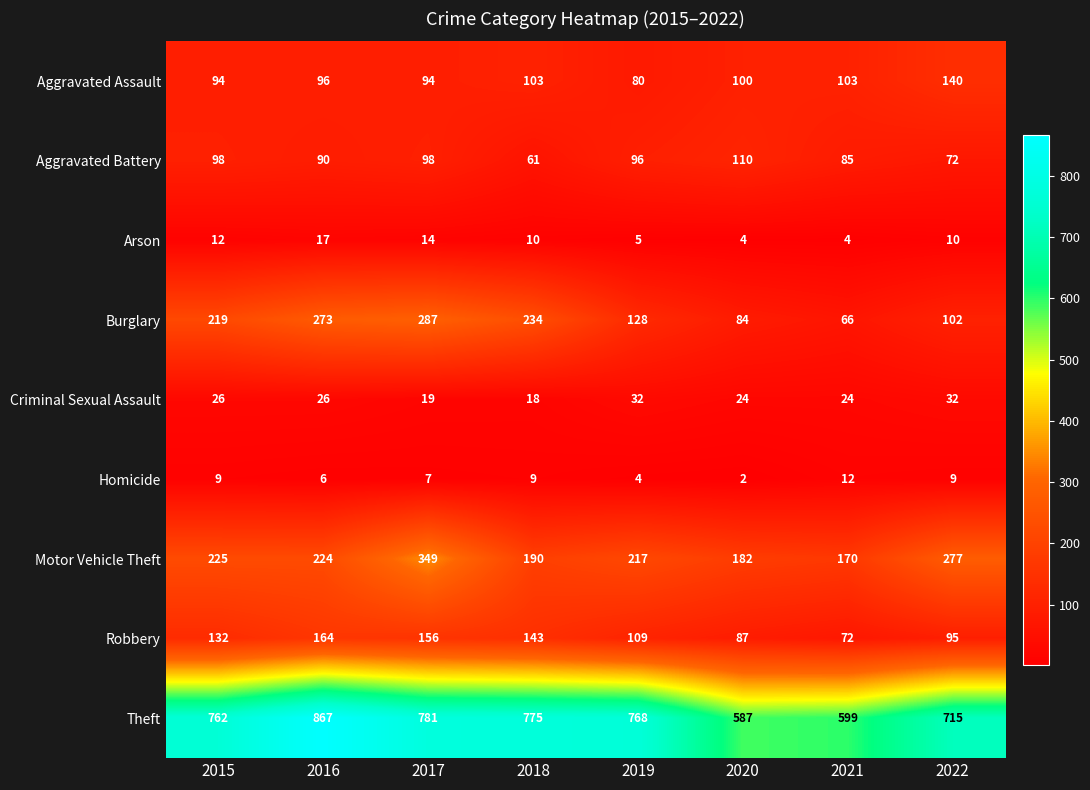

What is the sum of all Criminal Sexual Assault values?

201